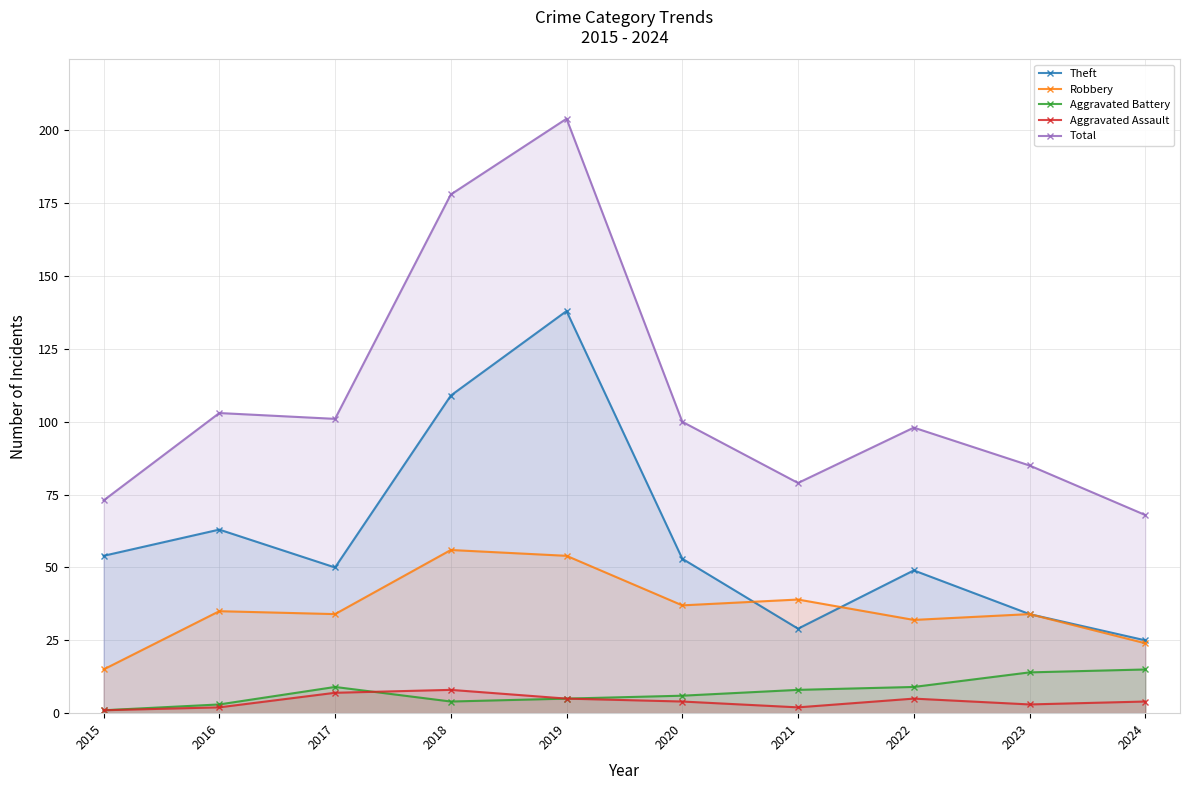

Where is the first local maximum for Theft?

2016